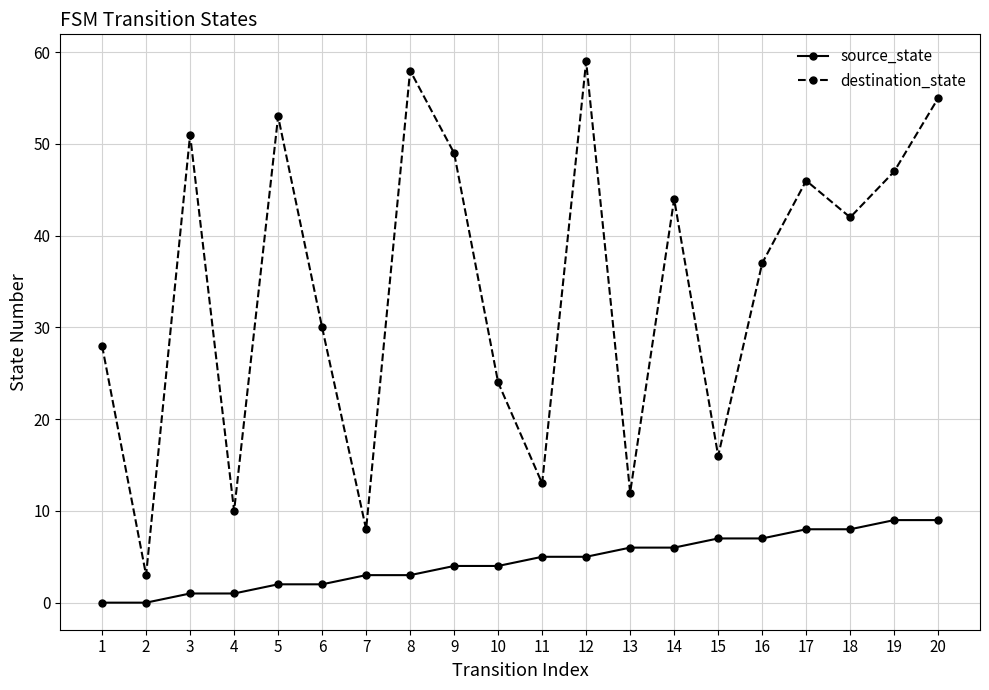

True or false: destination_state has a value of 84 at 8.

False